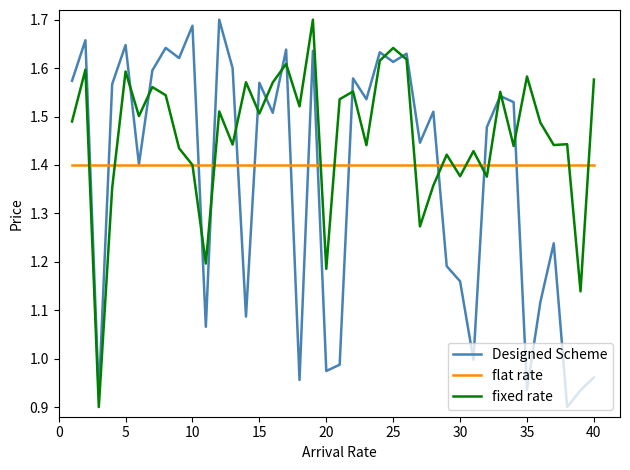

What is the sum of all Designed Scheme values?

55.0